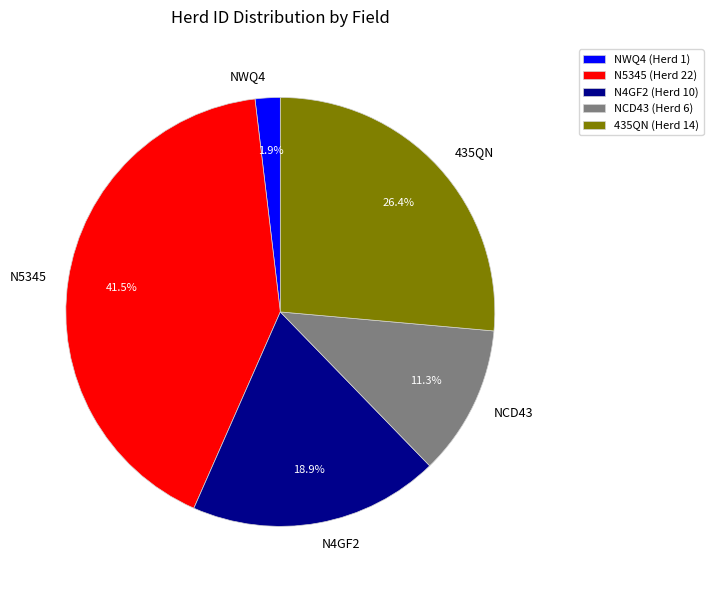

What is the largest slice in the pie chart?

N5345